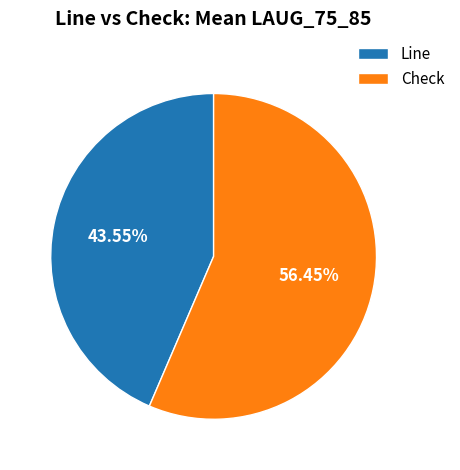

What is the largest slice in the pie chart?

Check